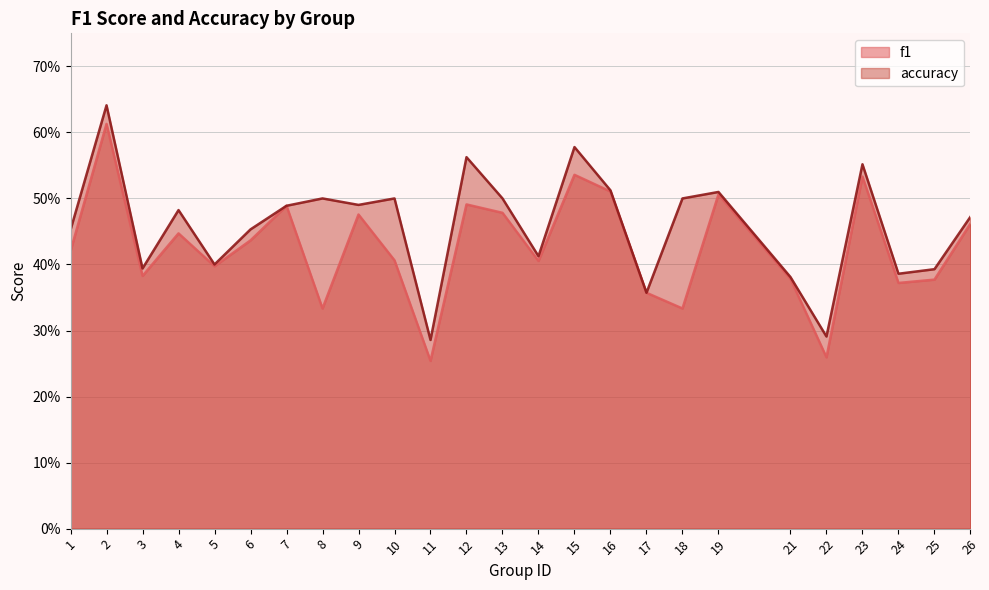

List the series in order of their overall mean, lowest first.

f1, accuracy